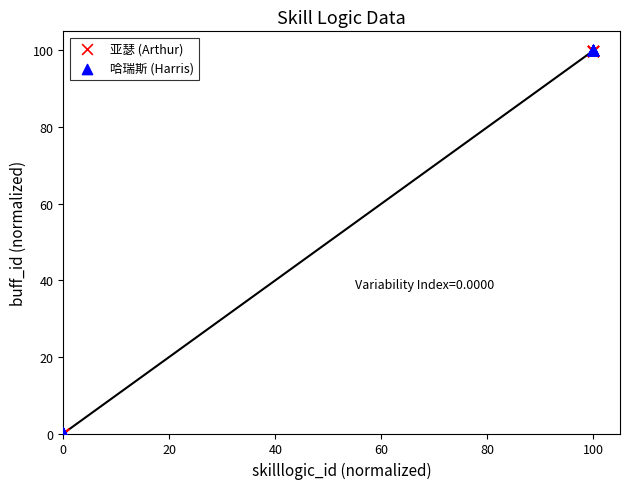

What are all the series names shown in the legend?

亚瑟 (Arthur), 哈瑞斯 (Harris)